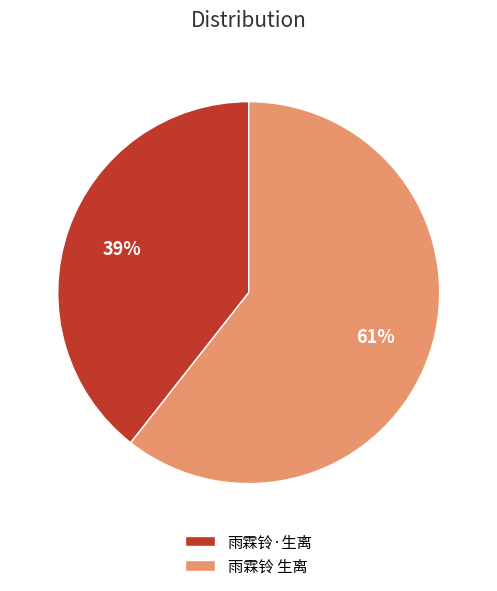

Do 雨霖铃 生离 and 雨霖铃·生离 together represent more than half of the pie?

Yes